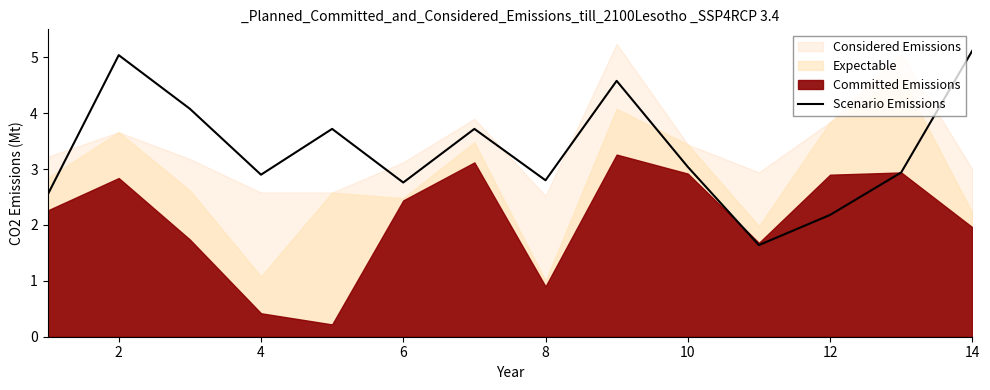

How many interior local valleys (lower than both neighbors) does the data have?

4